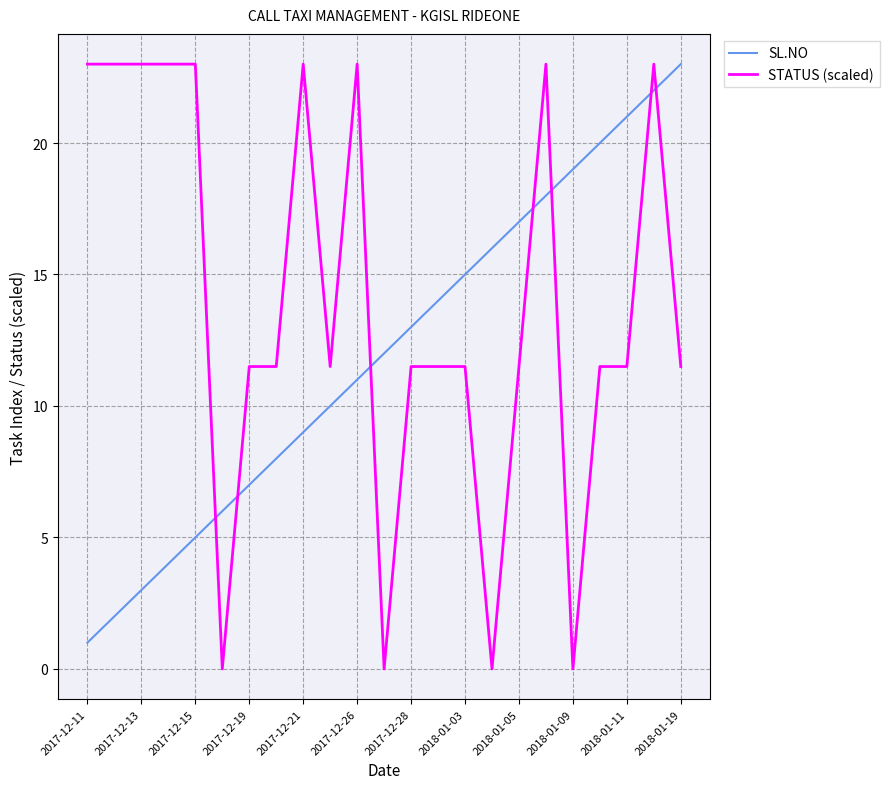

List the series in order of their overall mean, highest first.

STATUS (scaled), SL.NO